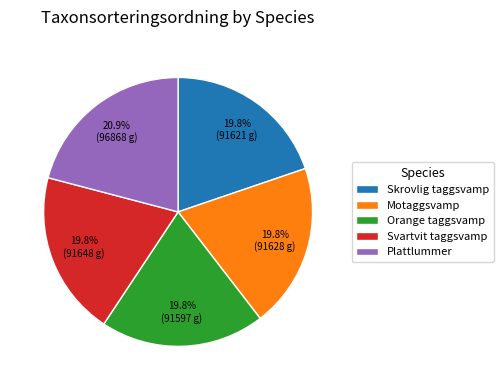

Which category has the biggest portion of the pie?

Plattlummer